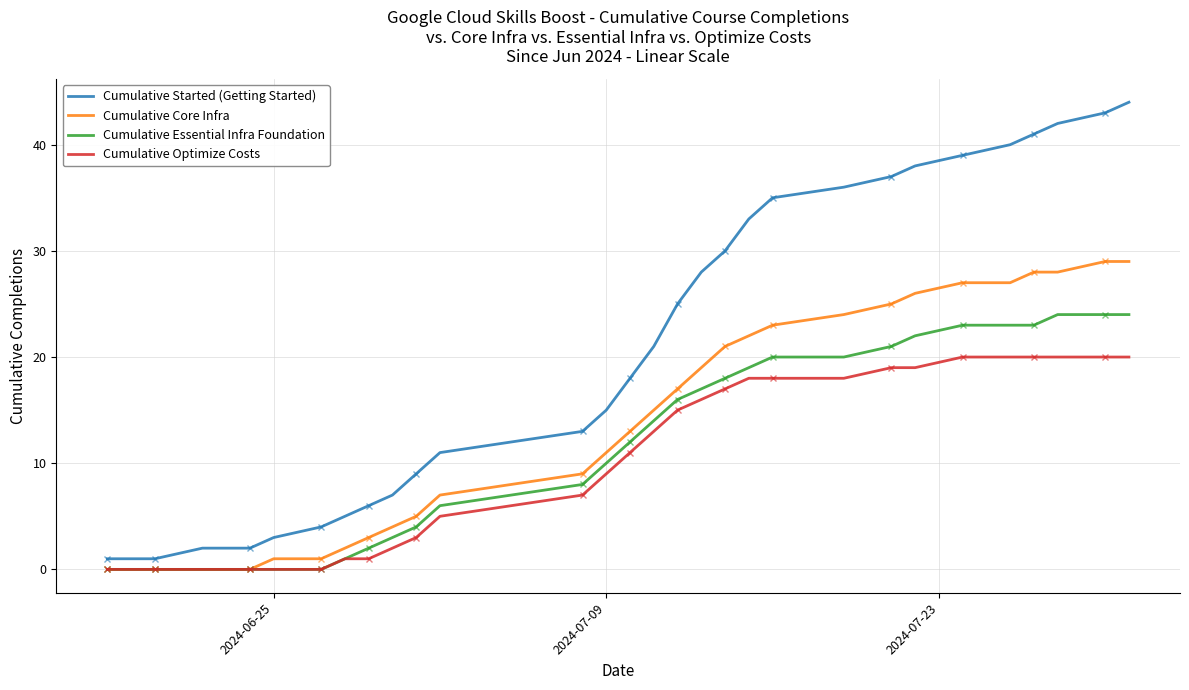

How many lines are shown in the chart?

4